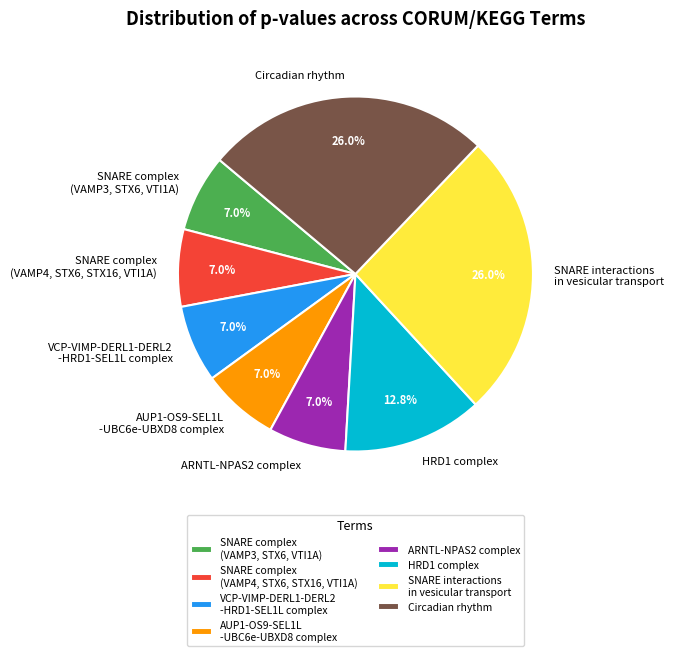

What is the total percentage of Circadian rhythm and SNARE complex (VAMP4, STX6, STX16, VTI1A)?

33.1%